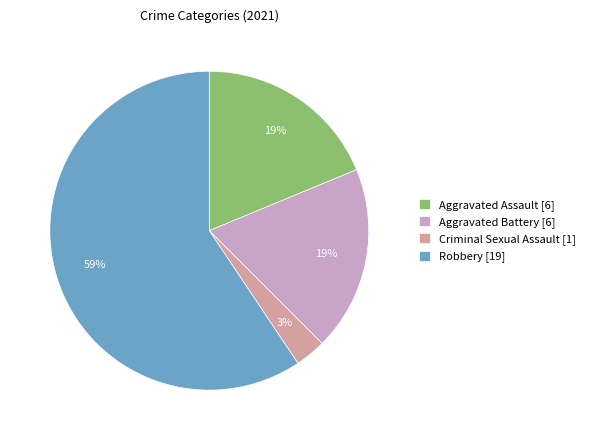

Which category has the smallest portion of the pie?

Criminal Sexual Assault